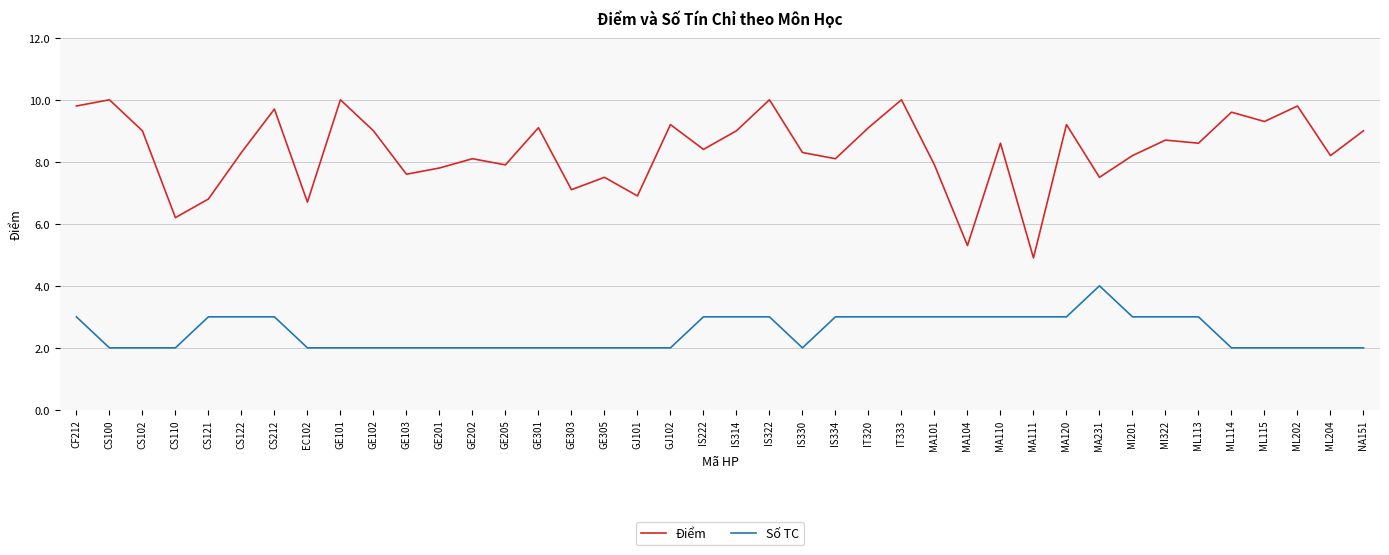

Where does the Điểm series first go above 8?

CF212